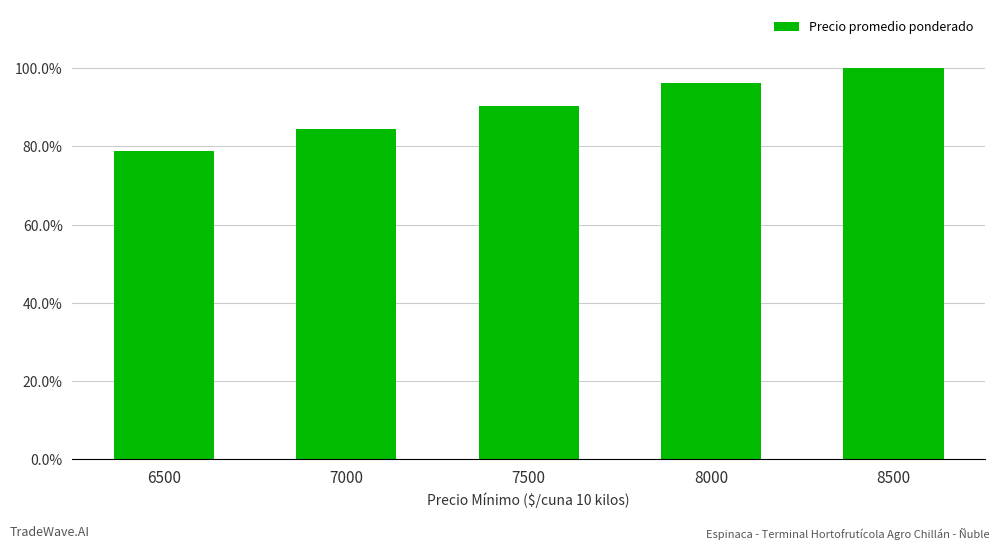

At which label is the value closest to 0?

6500